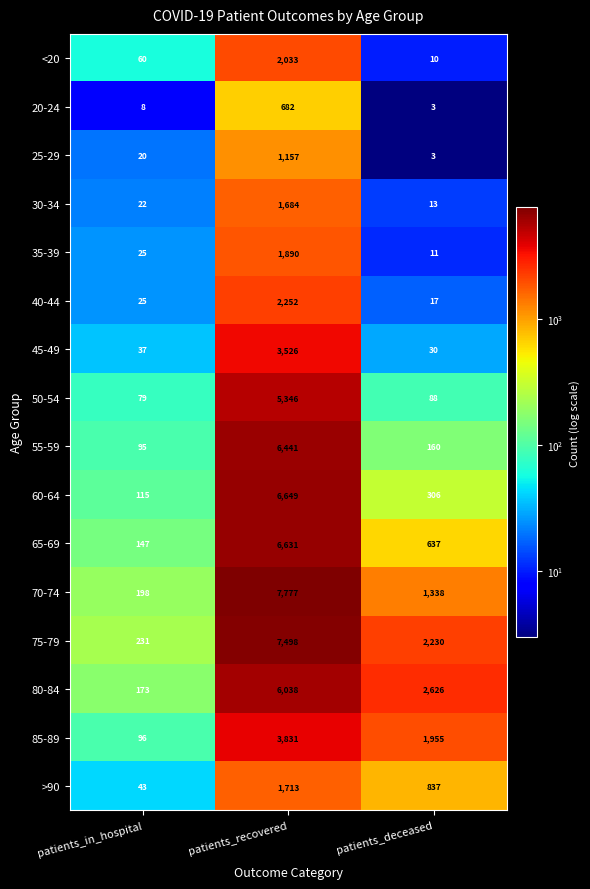

What is the spread (max minus min) of values at patients_in_hospital?

223